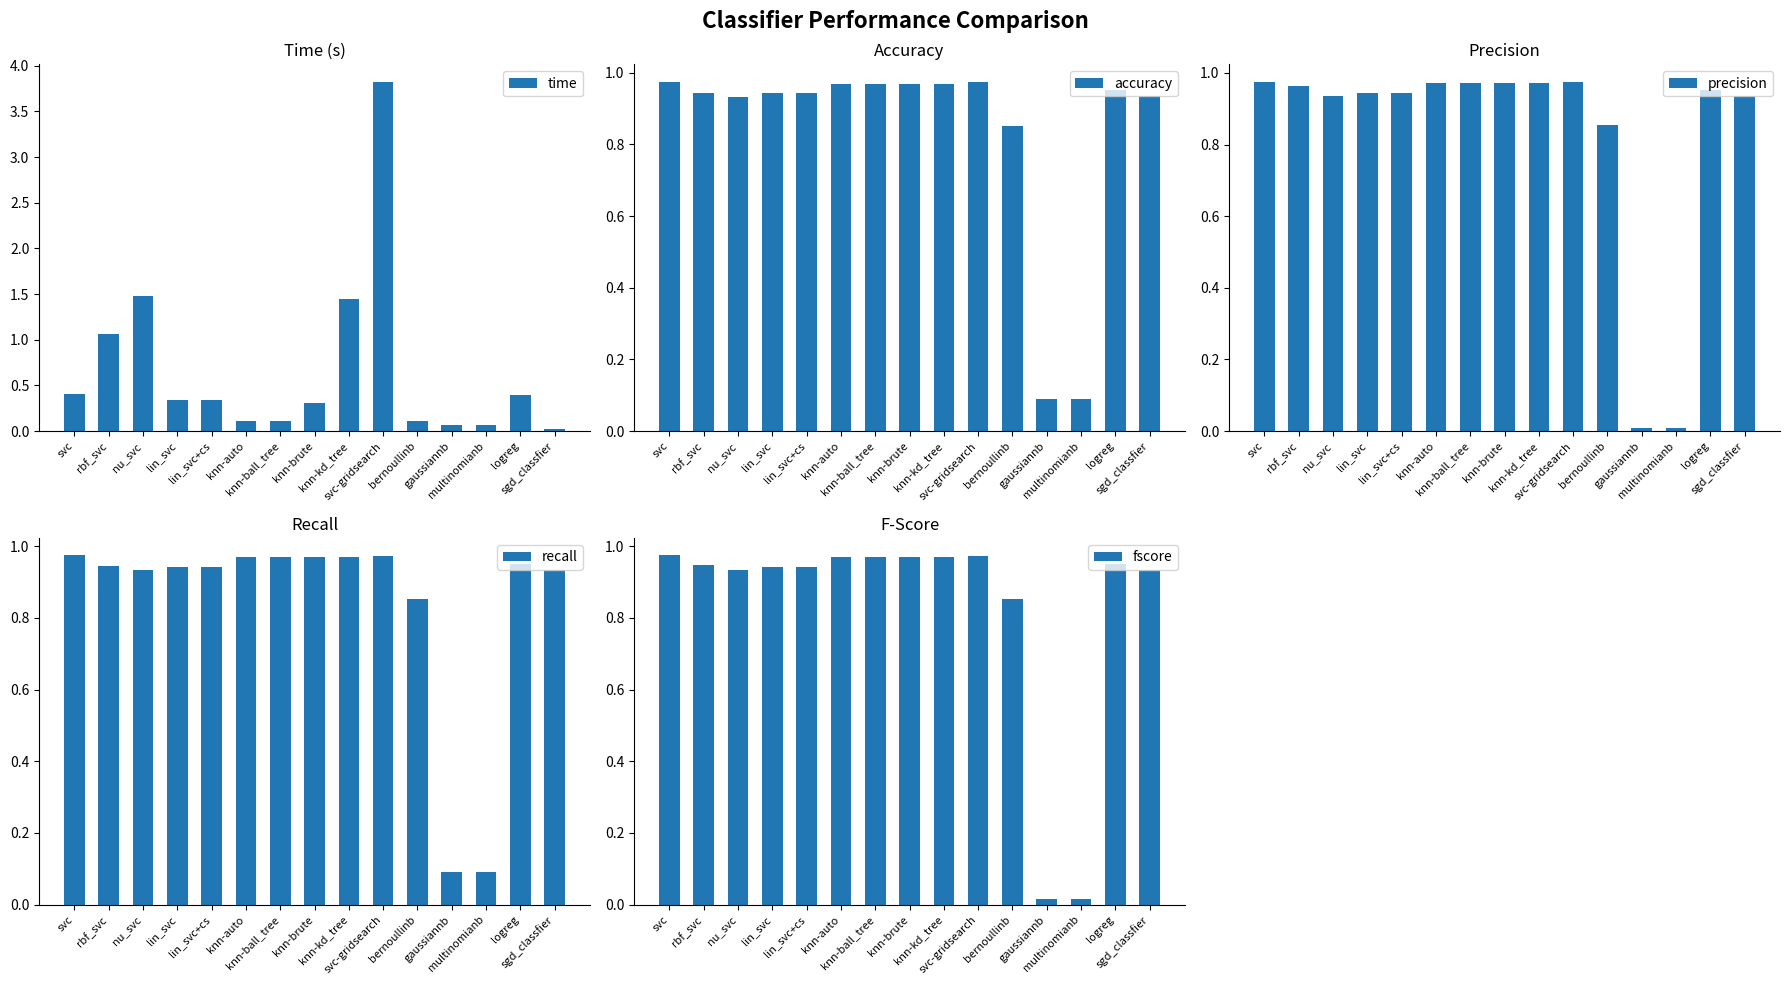

Rank the series at lin_svc+cs from lowest to highest value.

time, fscore, accuracy, recall, precision